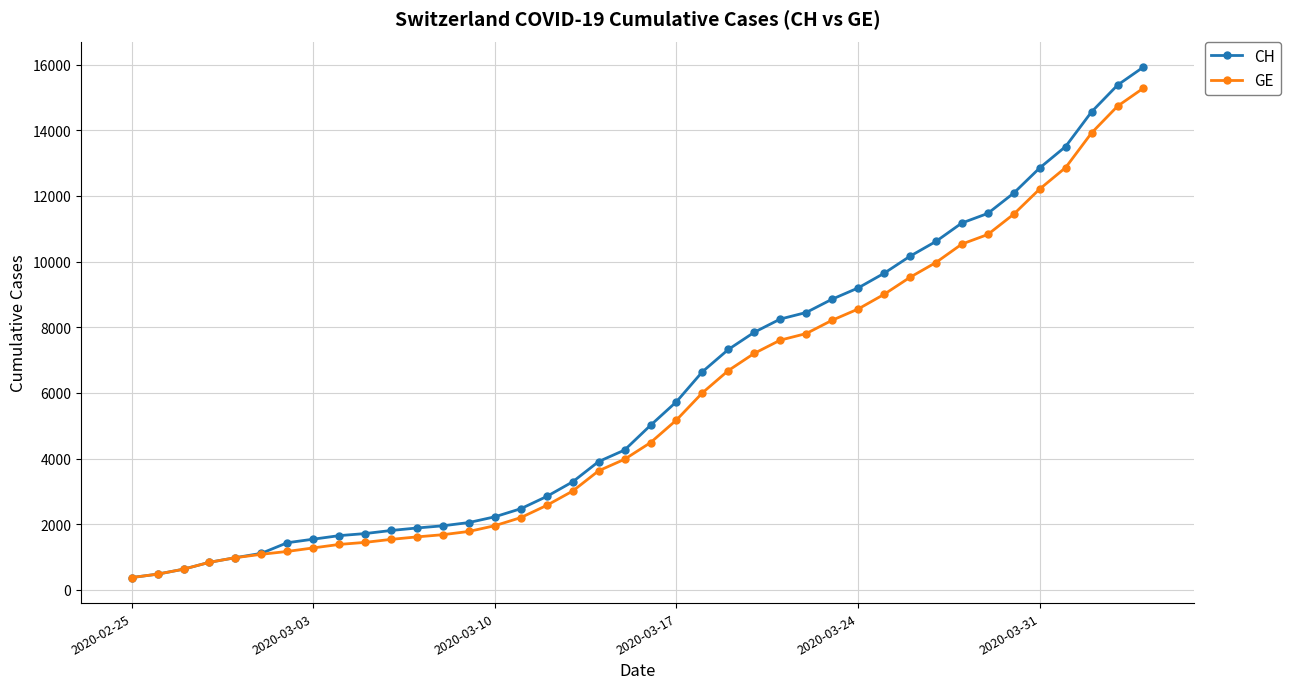

What is the value of the CH point at the 5th from the left?

981